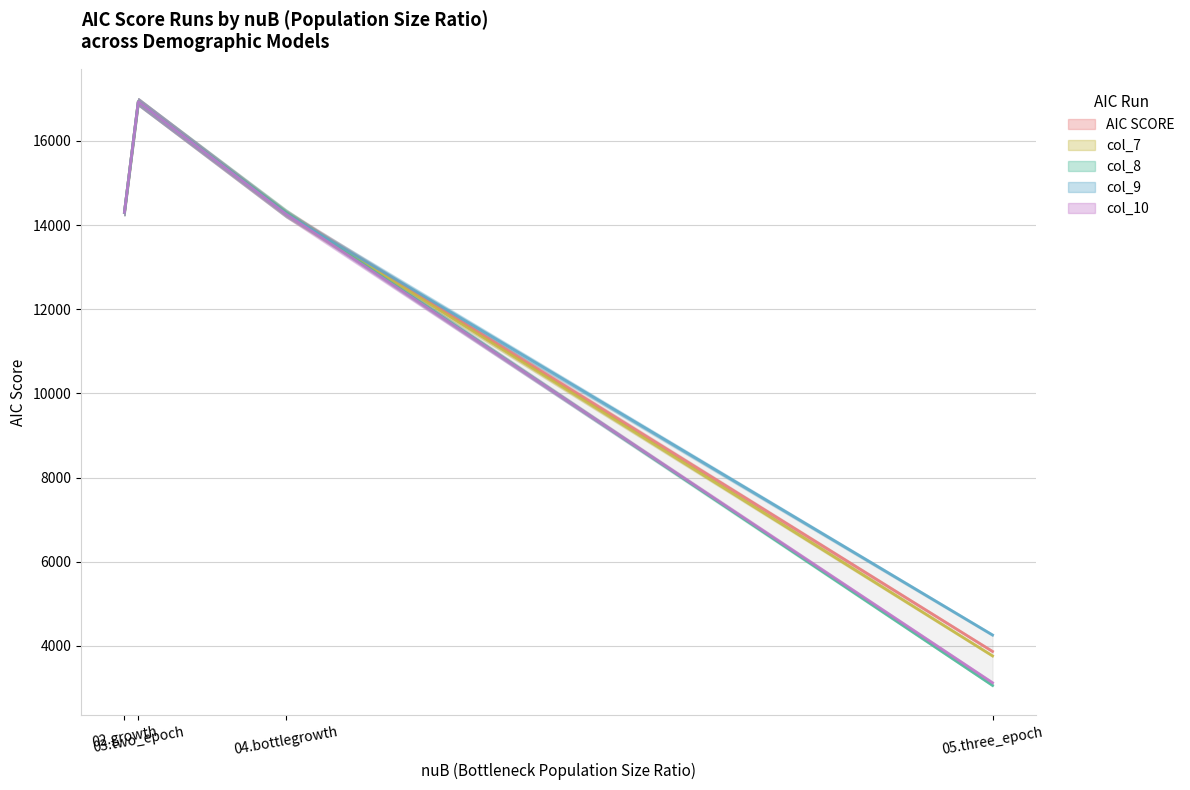

At which category does AIC SCORE reach its first local peak?

03.two_epoch